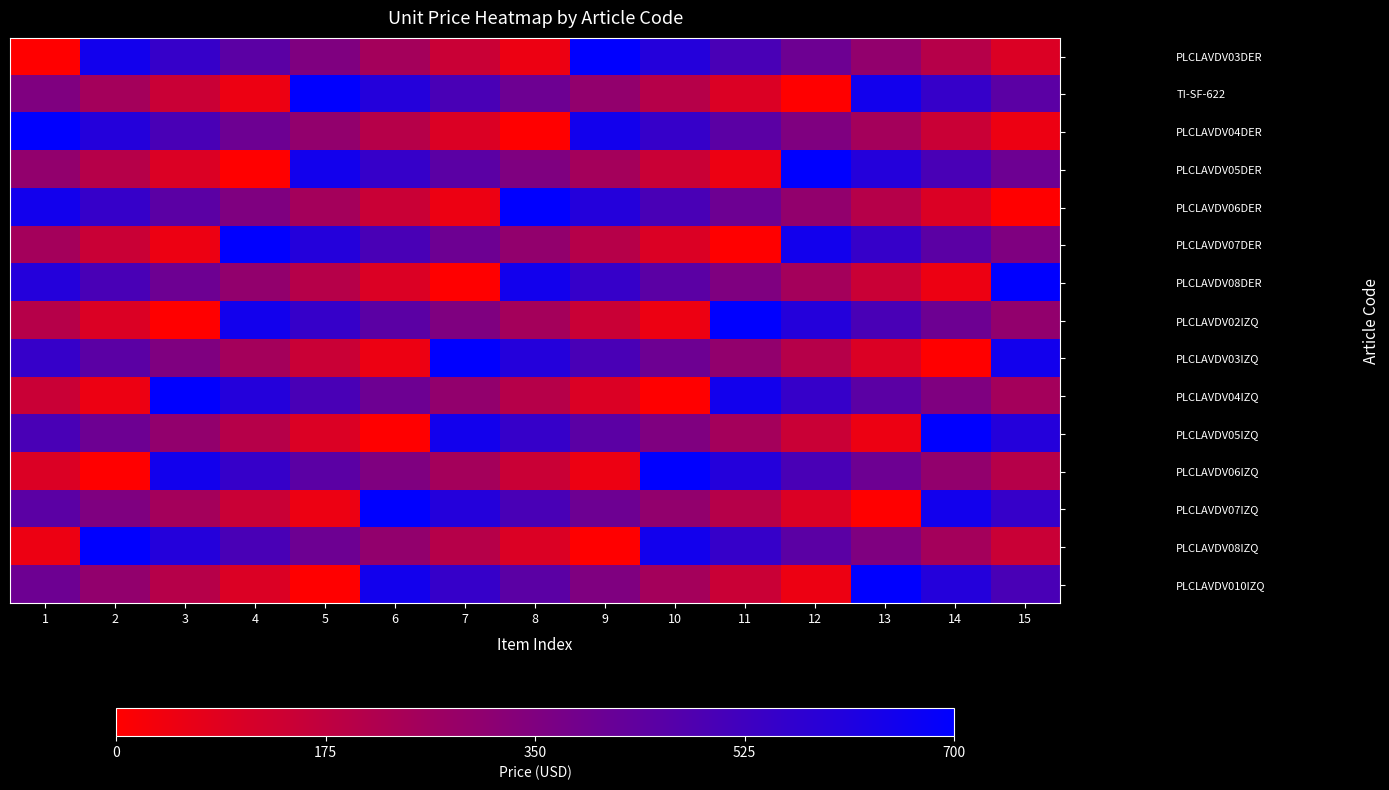

What is the difference between the highest and lowest values at 3?

700.0